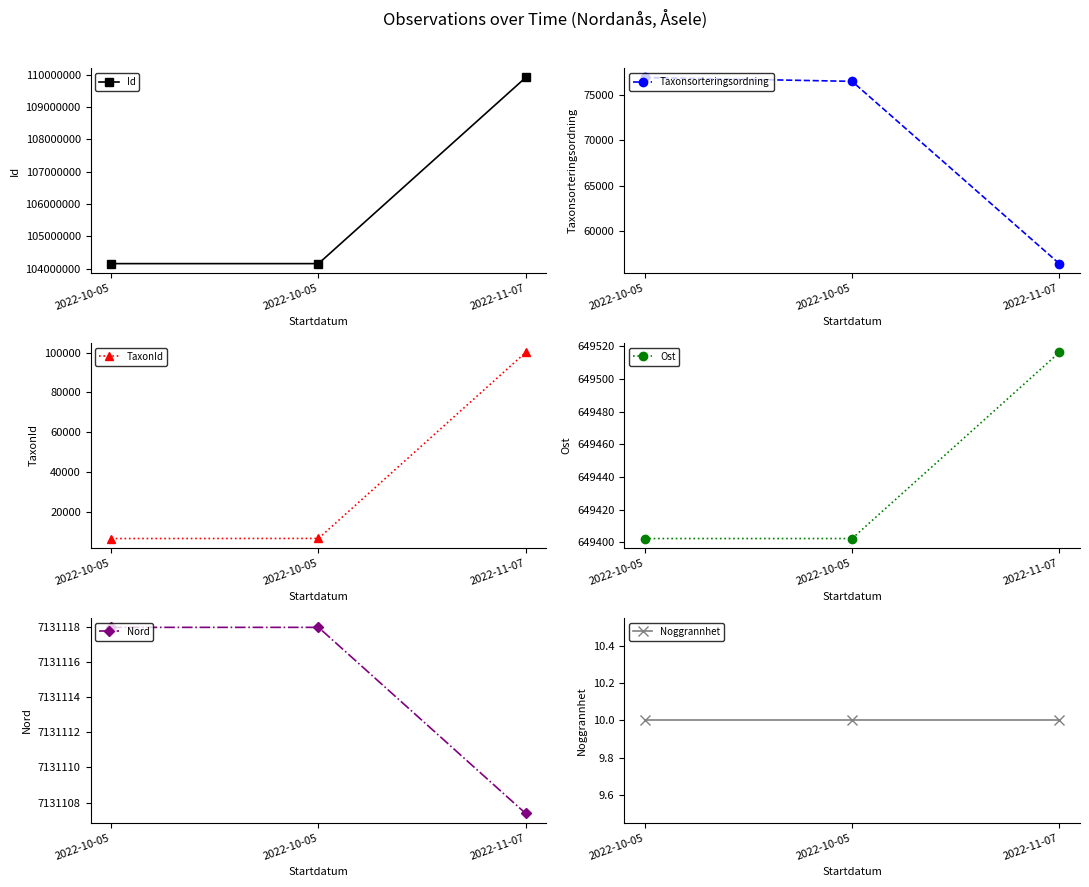

Is it true that Ost equals 649402.4 at 2022-10-05?

True